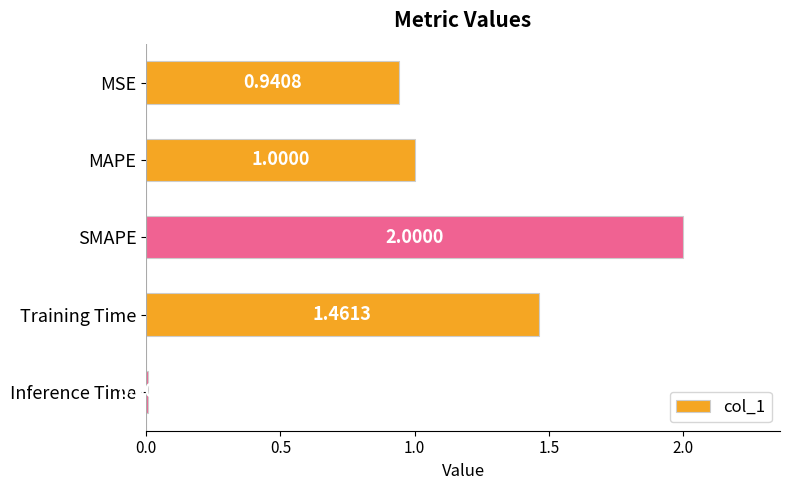

List the labels in order of value, smallest first.

Inference Time, MSE, MAPE, Training Time, SMAPE